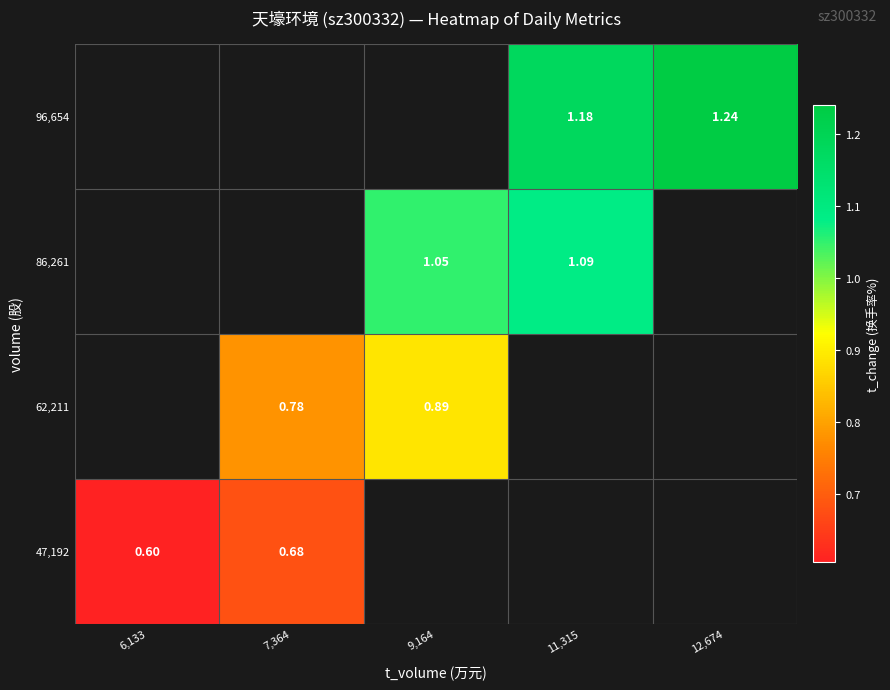

How many series are shown in this chart?

4